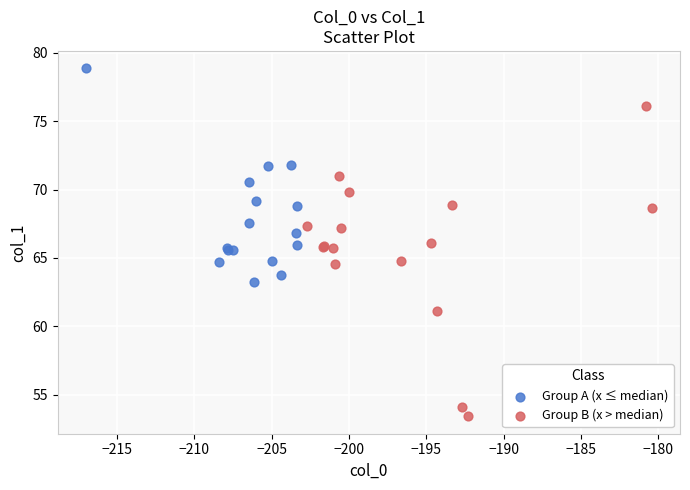

What are all the series names shown in the legend?

Group A (x ≤ median), Group B (x > median)